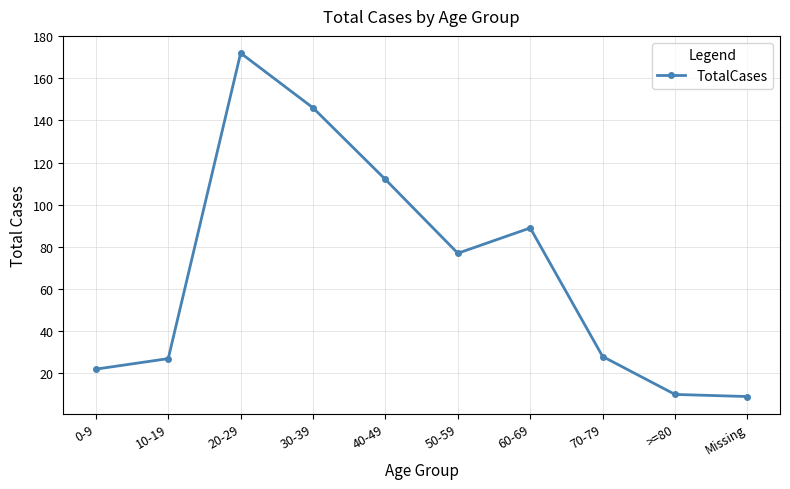

Is it true that the value at 70-79 is 28?

True